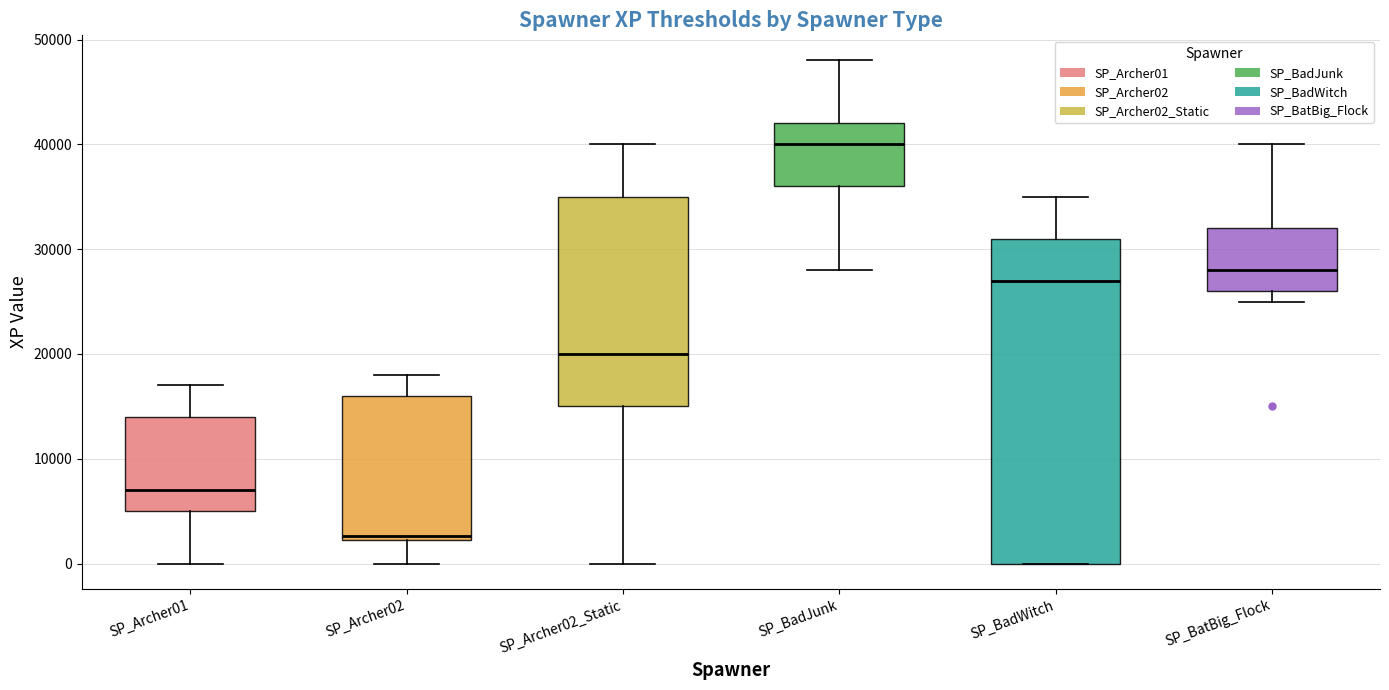

Which box is the tallest, from its lower edge to its upper edge?

SP_BadWitch